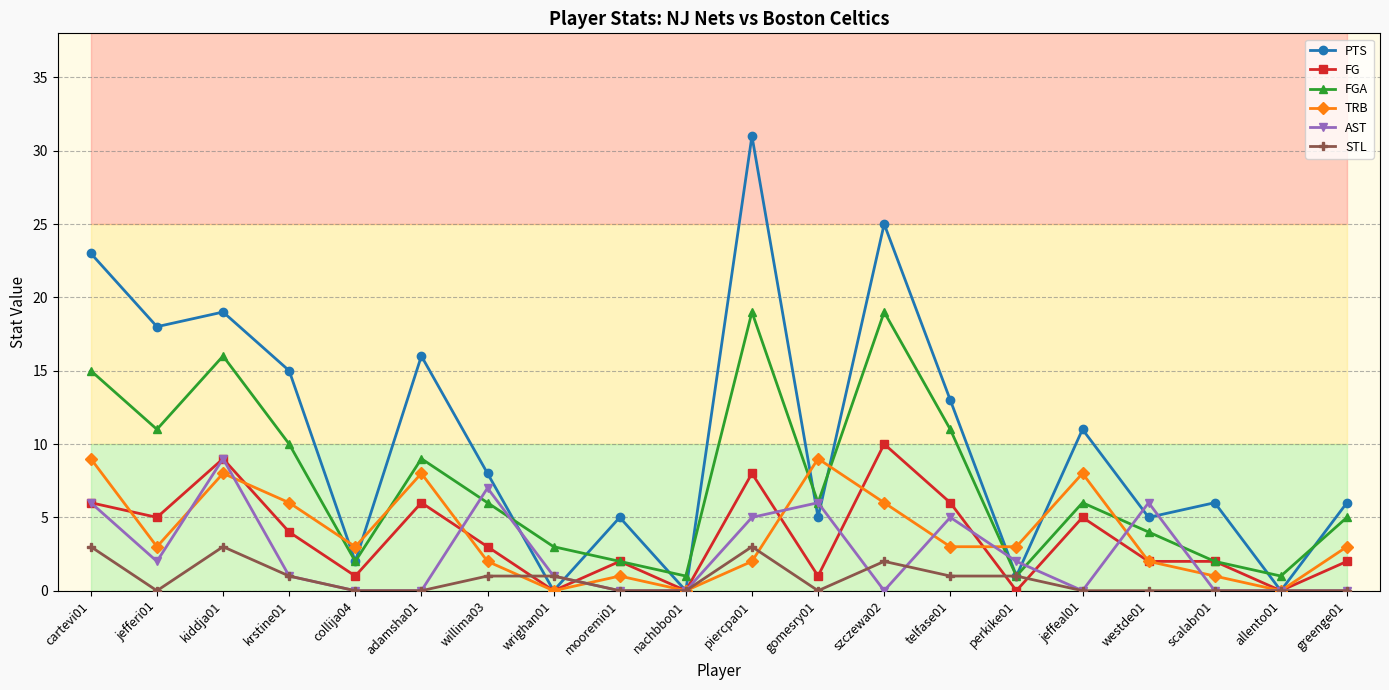

At which category does FG reach its first local peak?

kiddja01